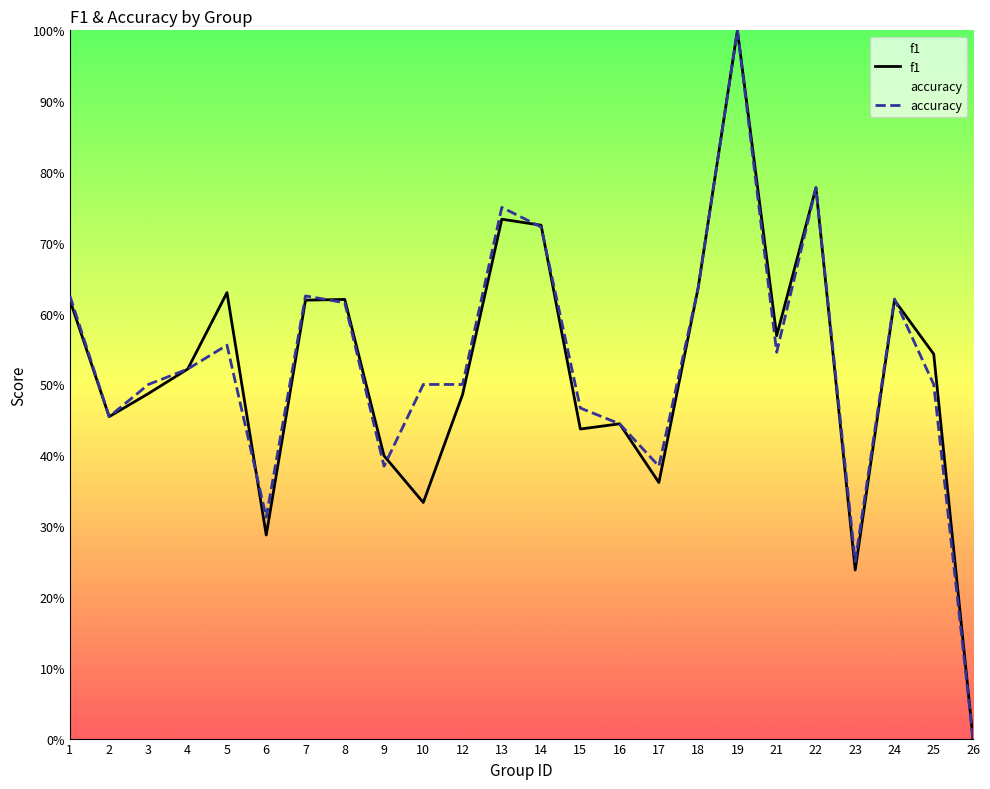

What is the total value across all series at 18?

1.3